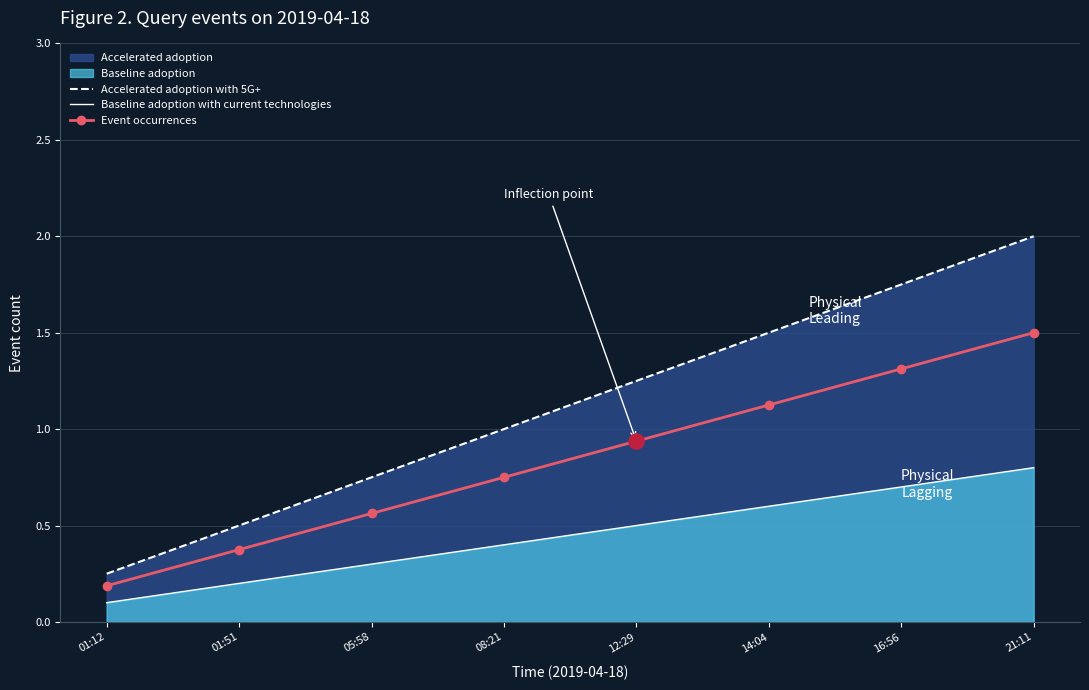

Between 01:12 and 12:29, which series saw the biggest shift?

Accelerated adoption with 5G+